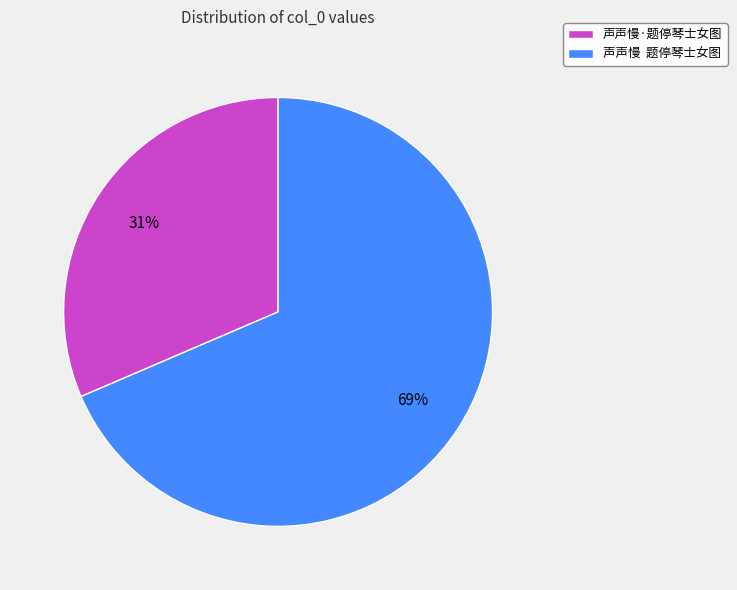

Do 声声慢 题停琴士女图 and 声声慢·题停琴士女图 together represent more than half of the pie?

Yes